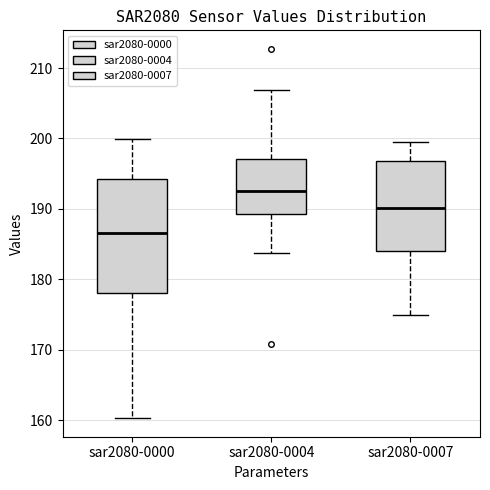

Which box is the tallest, from its lower edge to its upper edge?

sar2080-0000